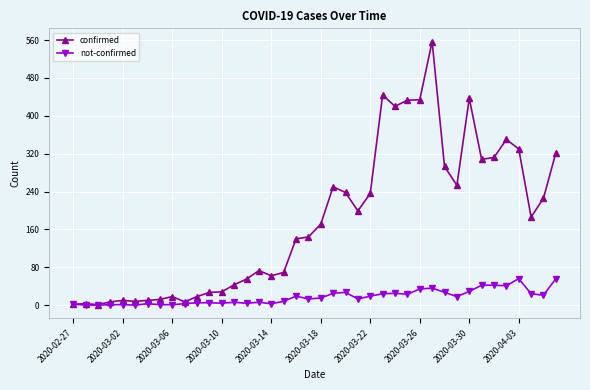

List the series in order of their overall mean, lowest first.

not-confirmed, confirmed